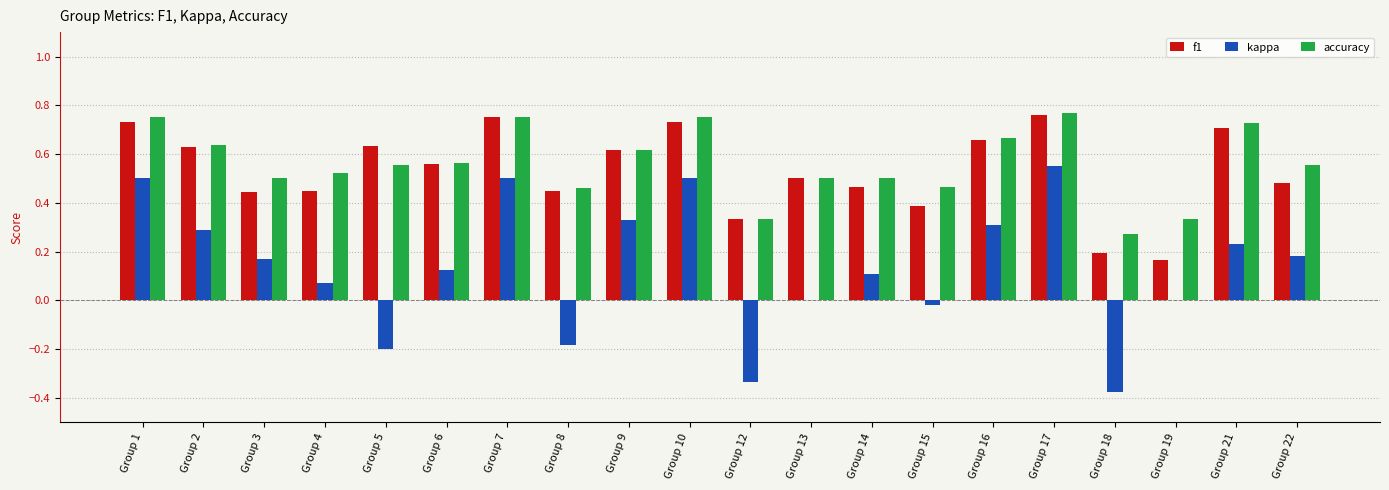

What is the sum of the f1 values at Group 7 and Group 3?

1.2